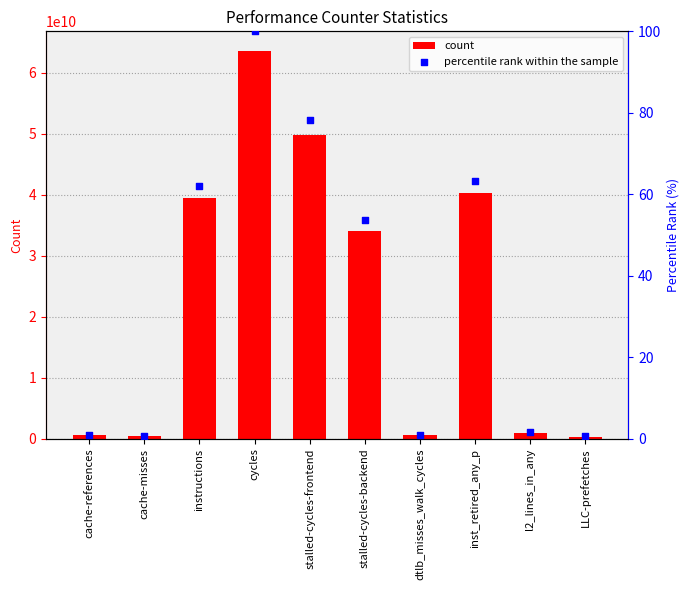

What are all the series names shown in the legend?

count, percentile rank within the sample